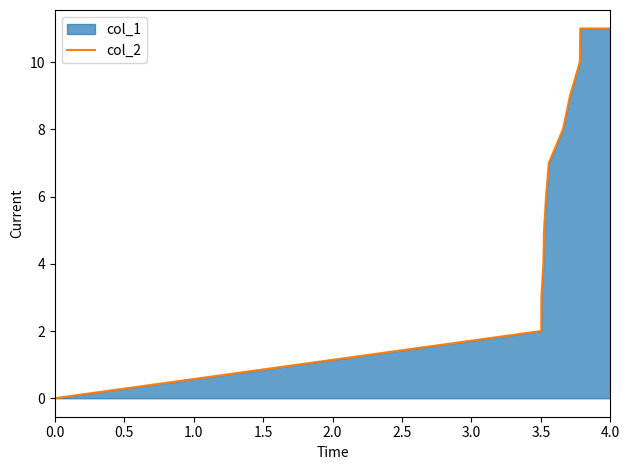

Does the chart have visible grid lines?

No